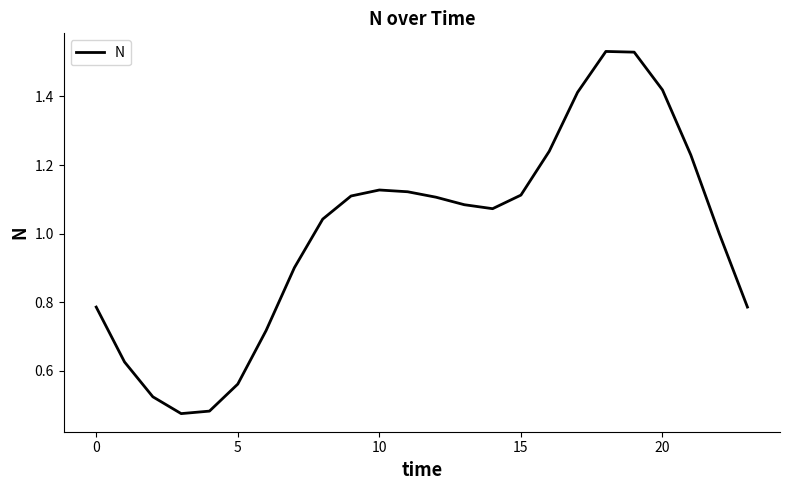

What is the value of the 23rd point from the left?

1.0